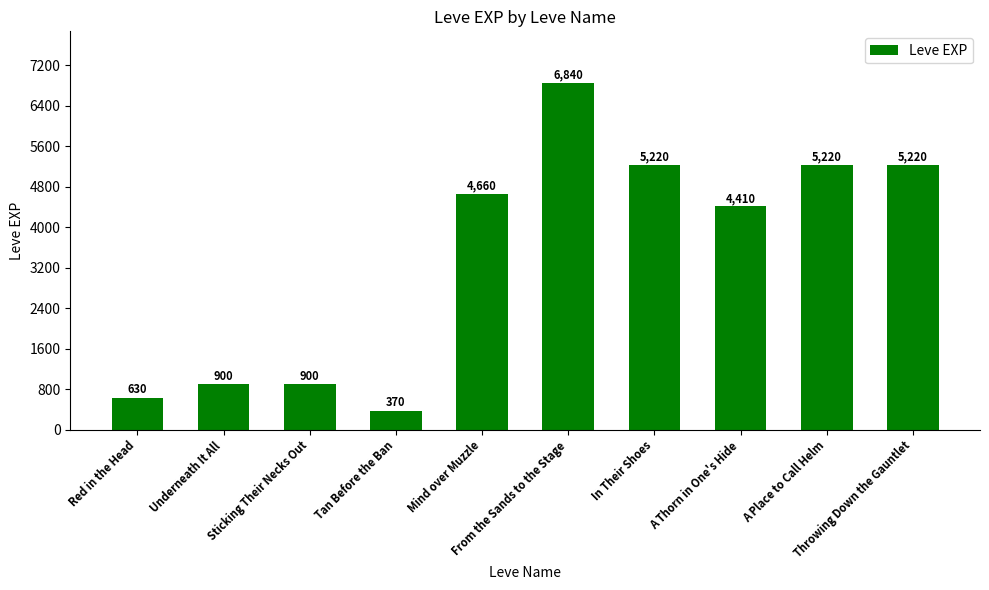

Is it true that the value at In Their Shoes is 1352?

False